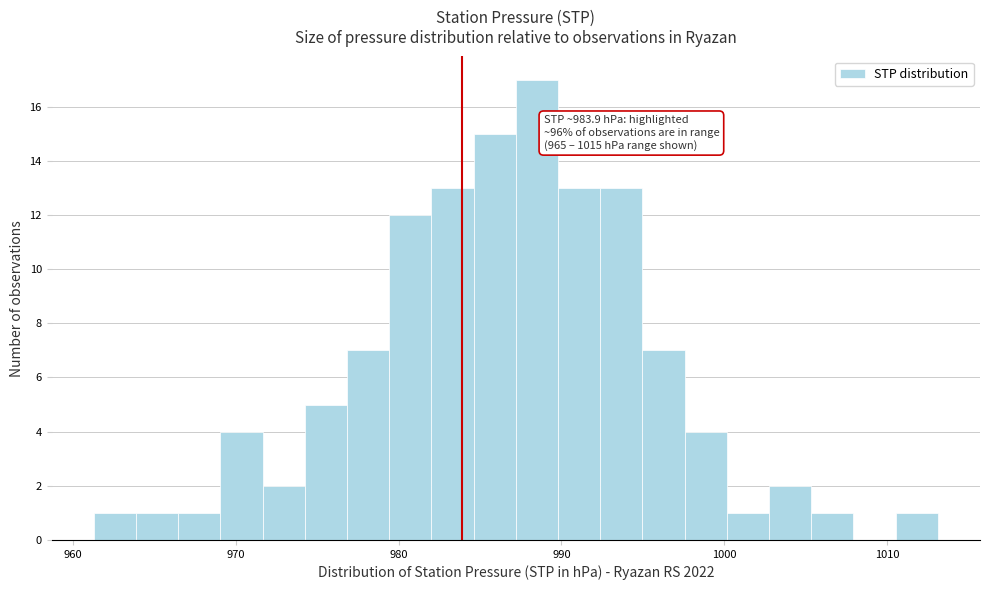

Around what value on the x-axis is the tallest bar? Give the approximate position of its centre, as read against the axis.

988